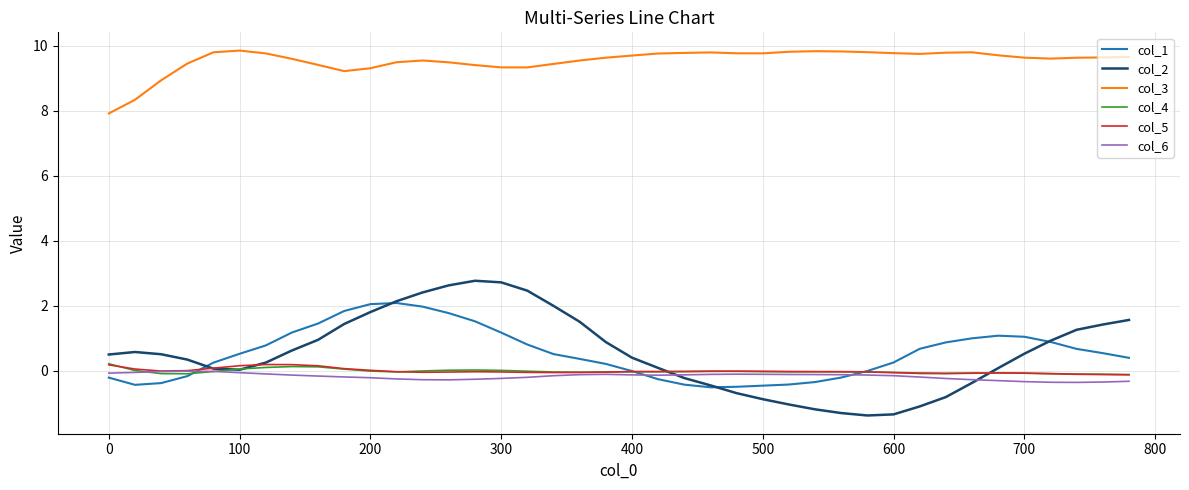

What is the minimum value shown in the chart?

-1.4